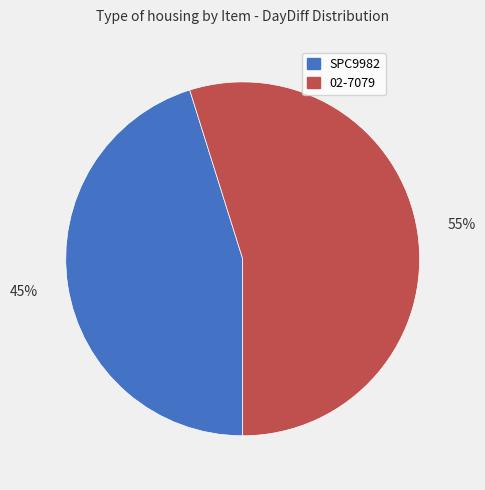

Rank the categories by value from lowest to highest.

SPC9982, 02-7079